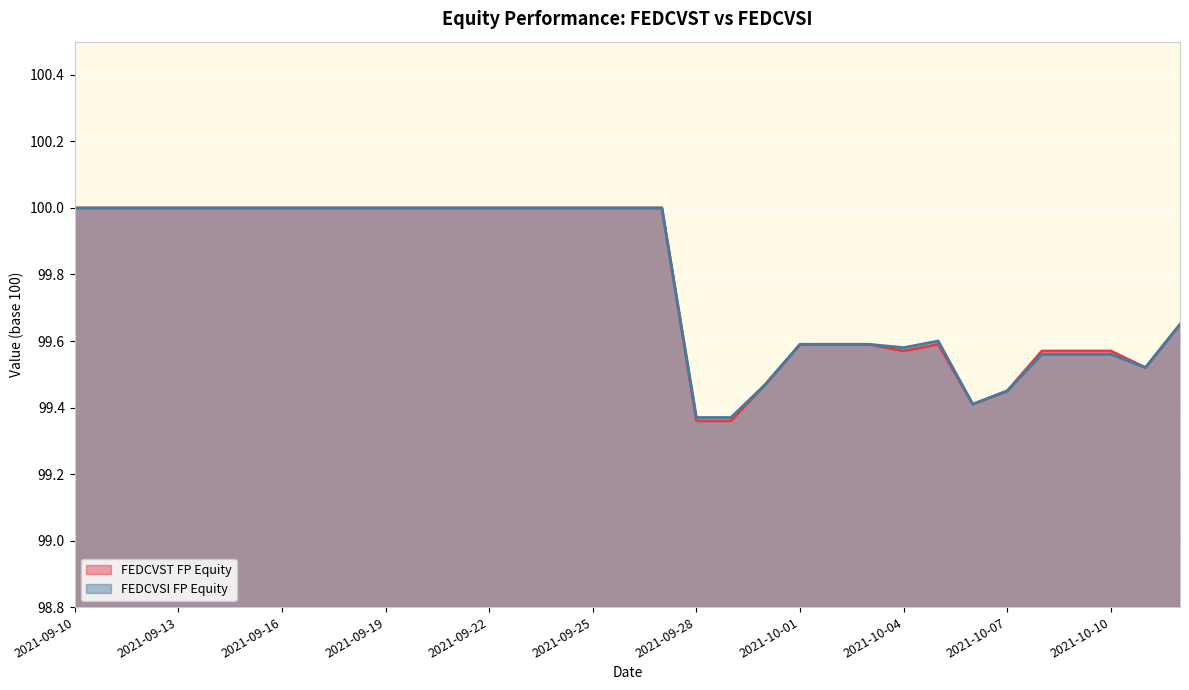

True or false: FEDCVST FP Equity and FEDCVSI FP Equity cross at least once.

False